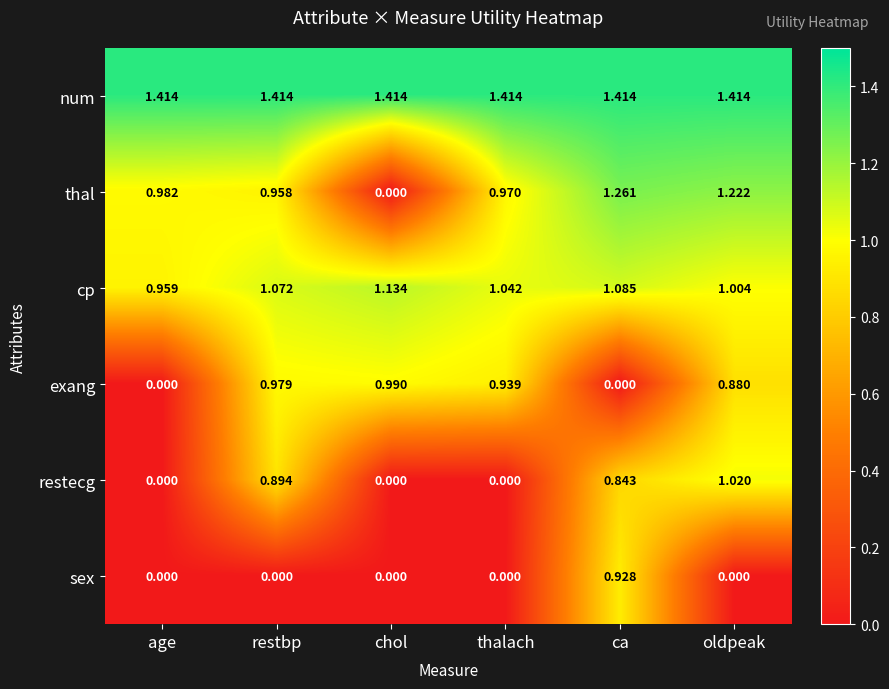

List the series in order of their peak value, lowest first.

sex, exang, restecg, cp, thal, num